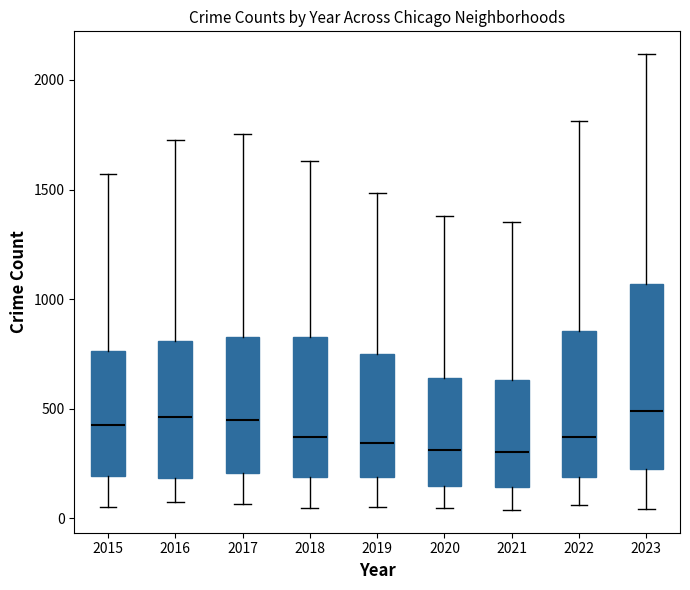

Reading left to right, read every box against the y-axis: the position of its median line, the range the box covers, and the ends of its whiskers. The values are not printed on the chart, so give them approximately, as read against the axis.

2015: median 450, box 200 to 750, whiskers 50 to 1550
2016: median 450, box 200 to 800, whiskers 50 to 1750
2017: median 450, box 200 to 850, whiskers 50 to 1750
2018: median 350, box 200 to 850, whiskers 50 to 1650
2019: median 350, box 200 to 750, whiskers 50 to 1500
2020: median 300, box 150 to 650, whiskers 50 to 1400
2021: median 300, box 150 to 650, whiskers 50 to 1350
2022: median 350, box 200 to 850, whiskers 50 to 1800
2023: median 500, box 200 to 1050, whiskers 50 to 2100